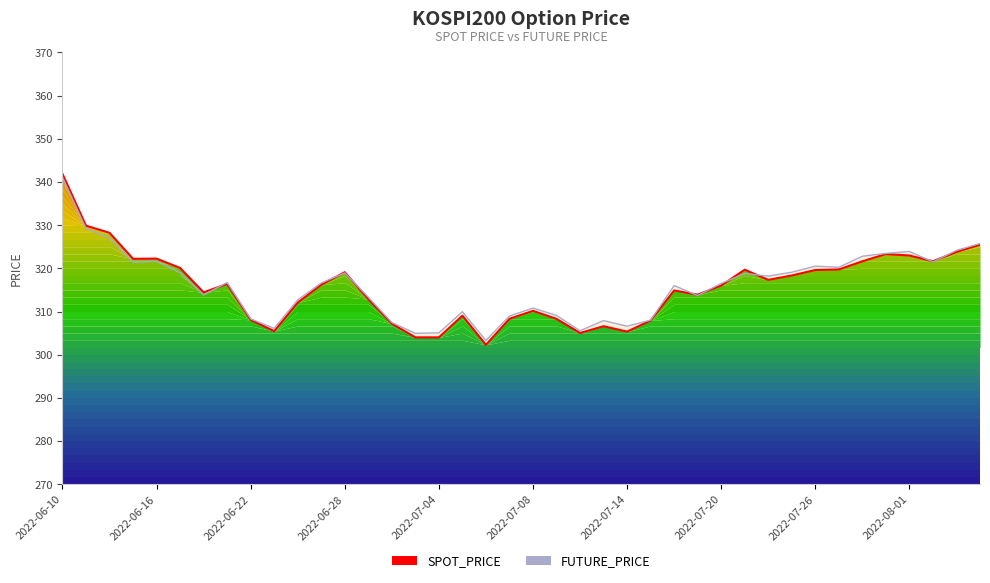

Is it true that SPOT_PRICE equals 509.9 at 2022-06-16?

False